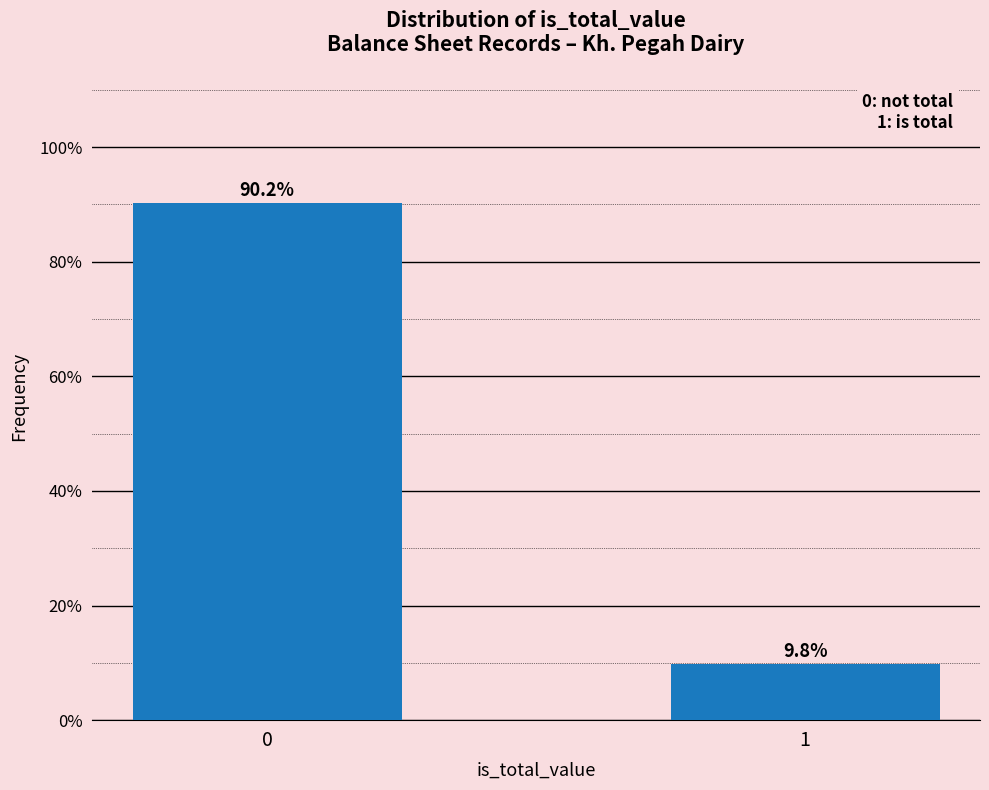

Reading left to right, transcribe all the data shown in this chart.

0=90.2	1=9.8